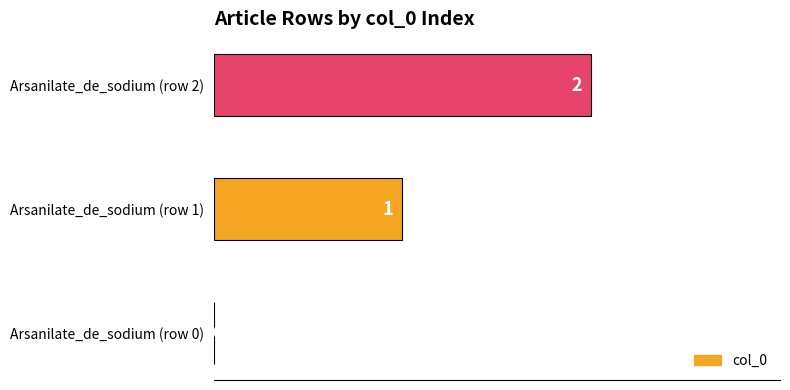

How many values are between 0 and 2?

3